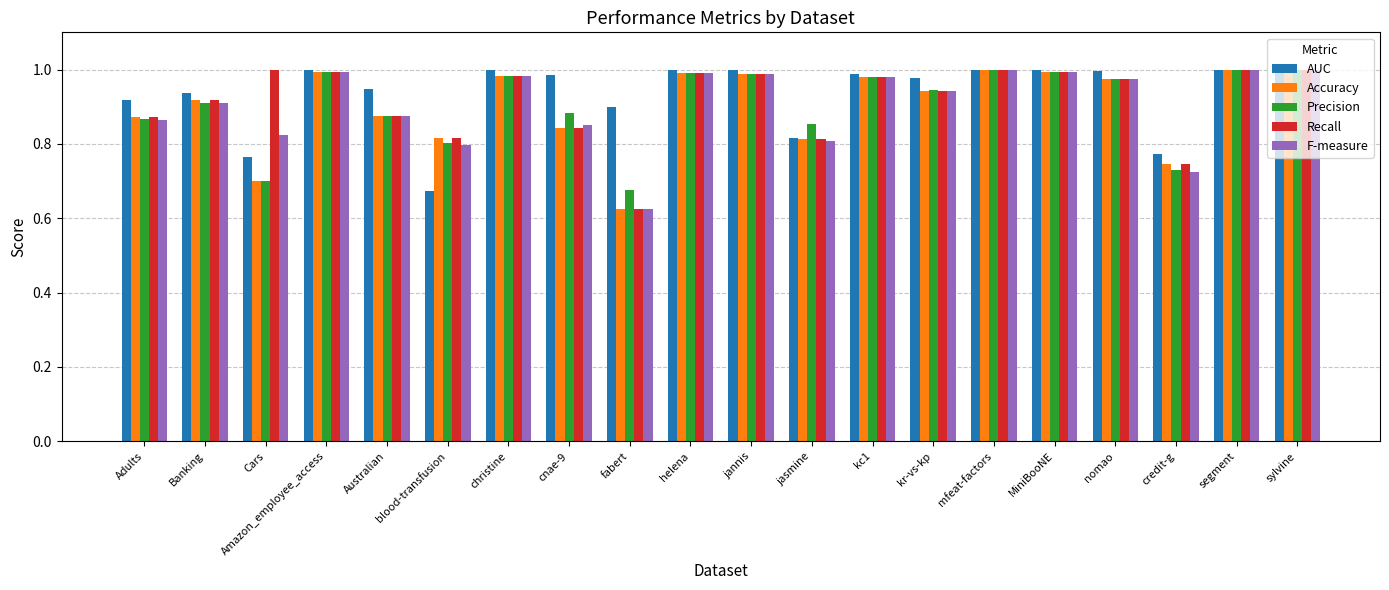

How many bars are there in total?

100